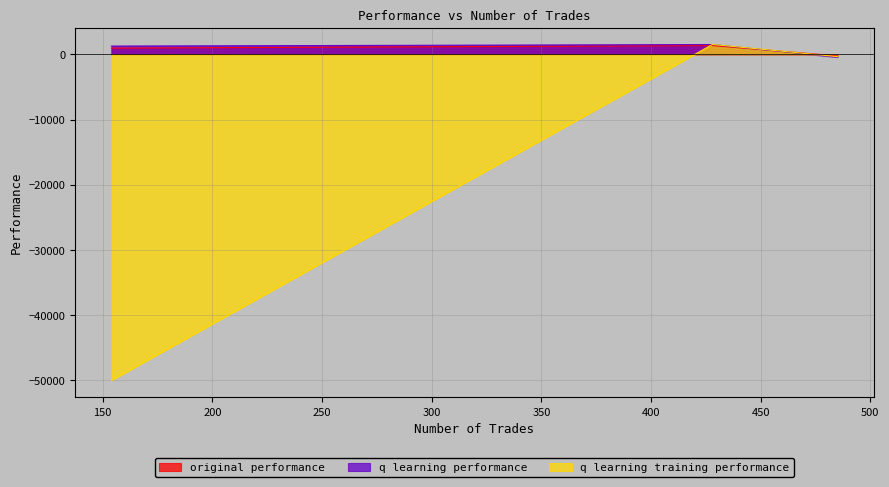

How many lines are shown in the chart?

3